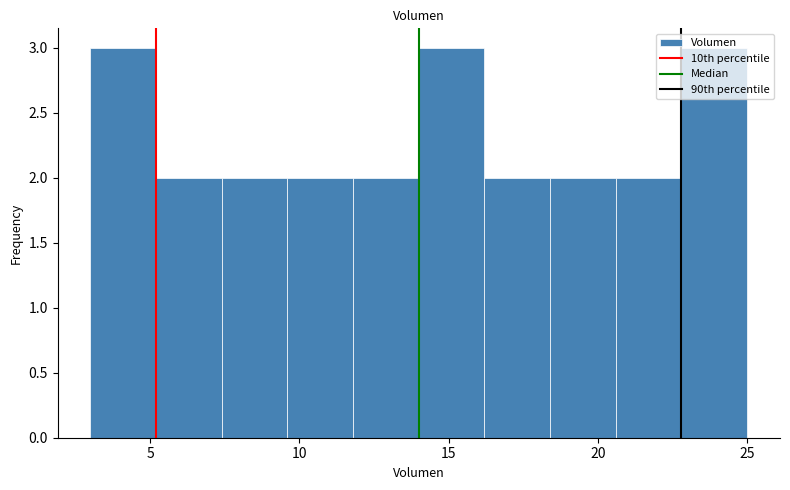

Reading left to right, list every bar in this chart as the range it spans on the x-axis followed by its height. Neither the bar edges nor the heights are printed on the chart, so give them approximately, as read against the axes.

3.0 to 5.2: 3
5.2 to 7.4: 2
7.4 to 9.6: 2
9.6 to 11.8: 2
11.8 to 14.0: 2
14.0 to 16.2: 3
16.2 to 18.4: 2
18.4 to 20.6: 2
20.6 to 22.8: 2
22.8 to 25.0: 3